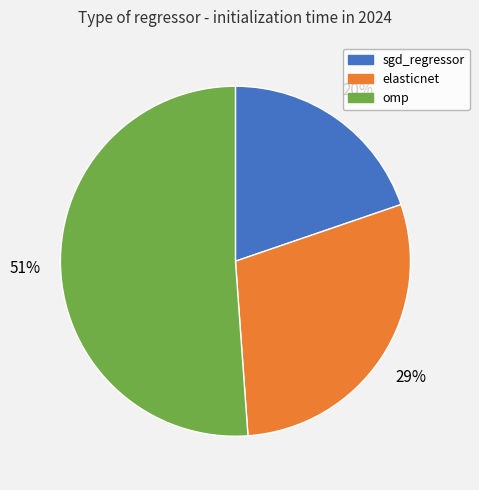

Between omp and elasticnet, which is larger?

omp